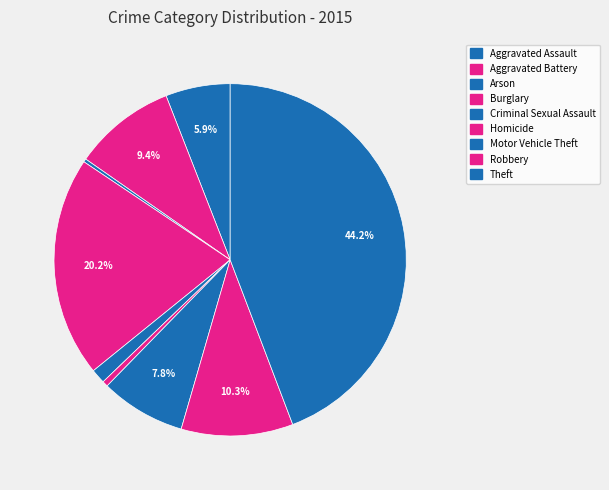

Is it true that Theft is 44% of the pie?

True